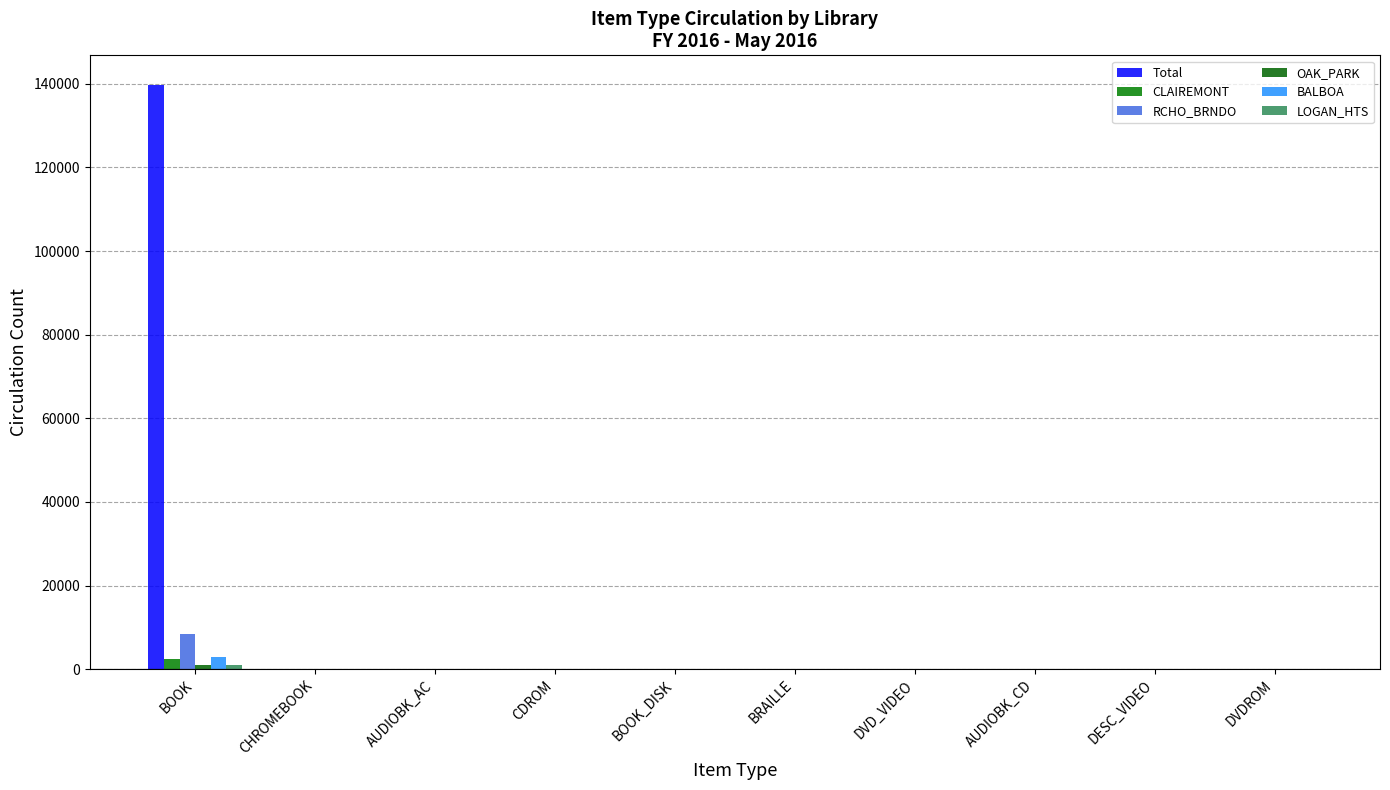

Reading left to right, what are all the values shown in this chart?

Total: BOOK=139841	CHROMEBOOK=59	AUDIOBK_AC=43	CDROM=31	BOOK_DISK=10	BRAILLE=2	DVD_VIDEO=2	AUDIOBK_CD=1	DESC_VIDEO=1	DVDROM=1
CLAIREMONT: BOOK=2507	CHROMEBOOK=0	AUDIOBK_AC=1	CDROM=0	BOOK_DISK=0	BRAILLE=0	DVD_VIDEO=0	AUDIOBK_CD=0	DESC_VIDEO=0	DVDROM=0
RCHO_BRNDO: BOOK=8344	CHROMEBOOK=0	AUDIOBK_AC=0	CDROM=1	BOOK_DISK=2	BRAILLE=0	DVD_VIDEO=0	AUDIOBK_CD=0	DESC_VIDEO=0	DVDROM=0
OAK_PARK: BOOK=931	CHROMEBOOK=6	AUDIOBK_AC=0	CDROM=0	BOOK_DISK=0	BRAILLE=0	DVD_VIDEO=0	AUDIOBK_CD=0	DESC_VIDEO=0	DVDROM=0
BALBOA: BOOK=2903	CHROMEBOOK=0	AUDIOBK_AC=1	CDROM=1	BOOK_DISK=0	BRAILLE=0	DVD_VIDEO=0	AUDIOBK_CD=0	DESC_VIDEO=0	DVDROM=0
LOGAN_HTS: BOOK=966	CHROMEBOOK=0	AUDIOBK_AC=0	CDROM=2	BOOK_DISK=0	BRAILLE=0	DVD_VIDEO=0	AUDIOBK_CD=0	DESC_VIDEO=0	DVDROM=0